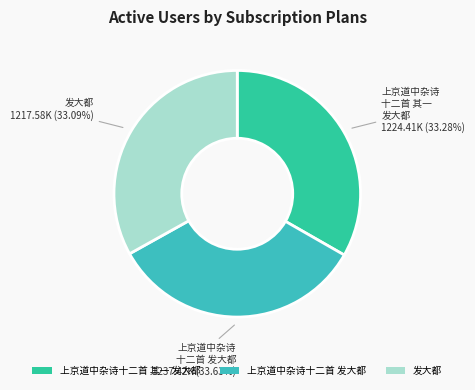

Is there a majority slice in this chart?

No